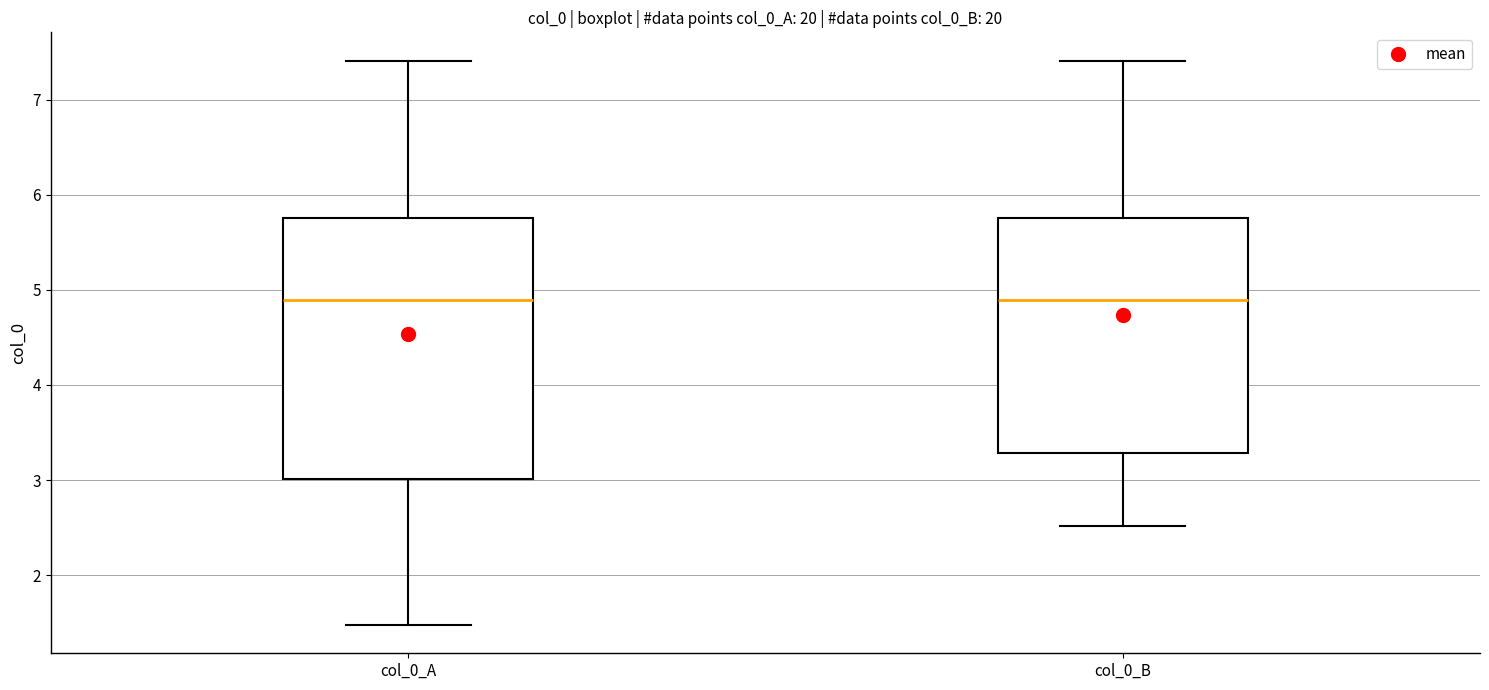

Reading left to right, transcribe this box plot: for each box, give where its median line is, the range the box spans, and where its two whiskers end, as read against the y-axis. The values are not printed on the chart, so give them approximately, as read against the axis.

col_0_A: median 4.9, box 3.0 to 5.8, whiskers 1.5 to 7.4
col_0_B: median 4.9, box 3.3 to 5.8, whiskers 2.5 to 7.4